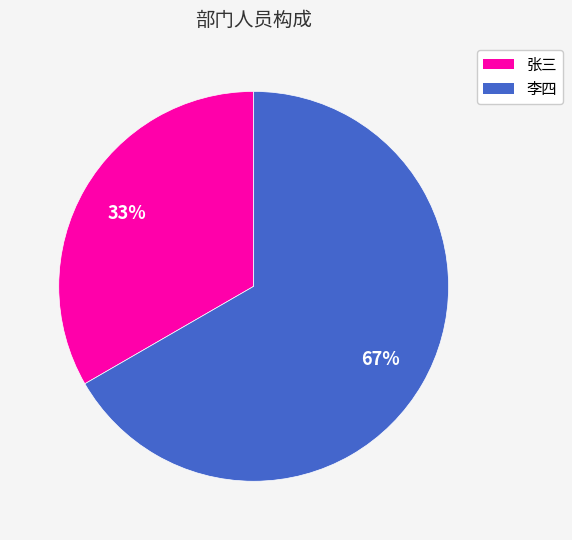

To the nearest percent, what is the combined percentage of 张三 and 李四?

100%